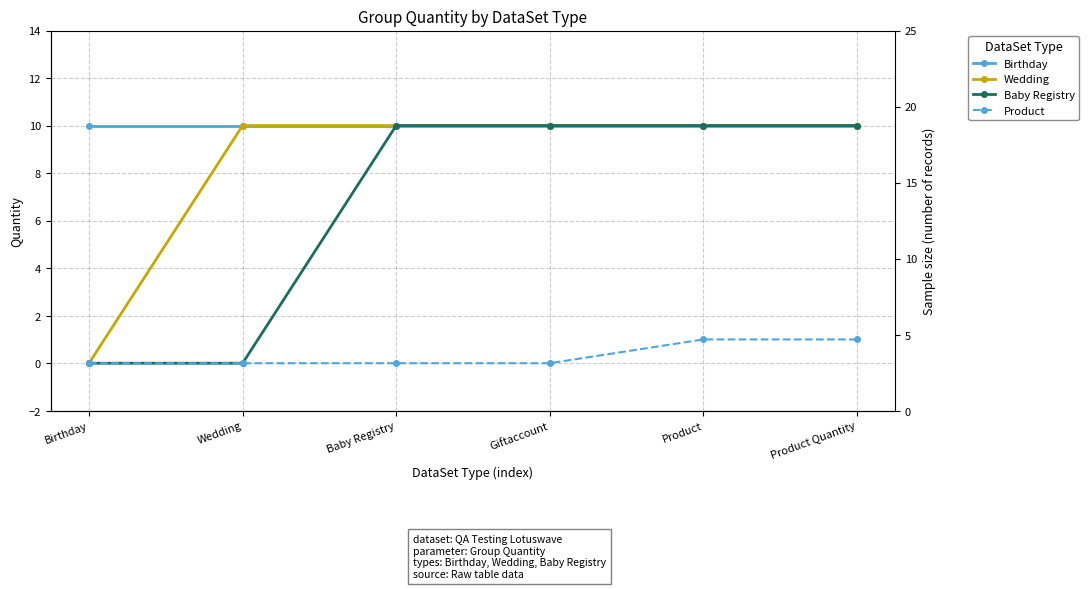

True or false: Wedding has more than 1 points higher than both neighbors.

False